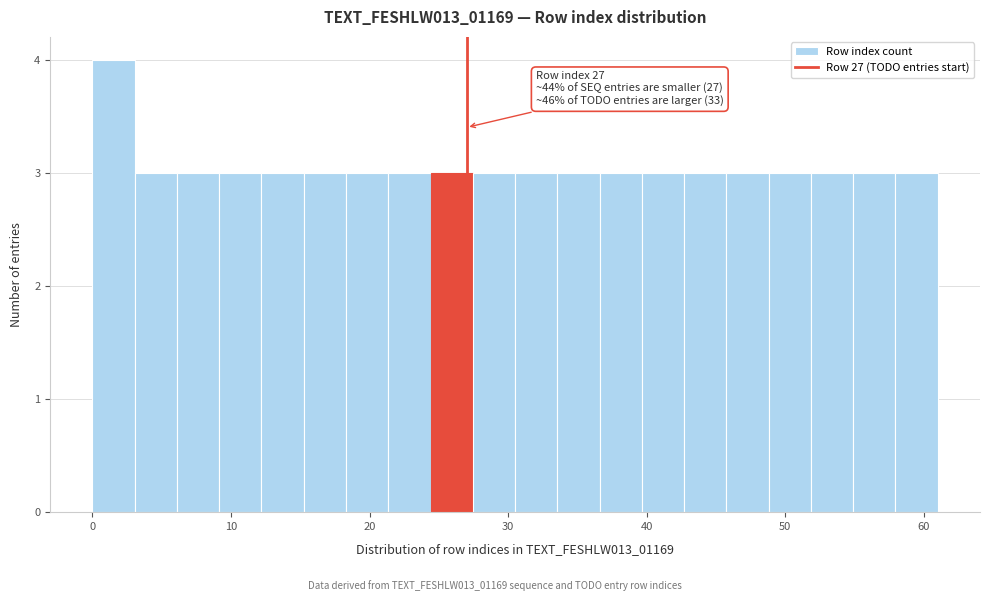

Read against the x-axis, roughly where is the centre of the tallest bar?

2